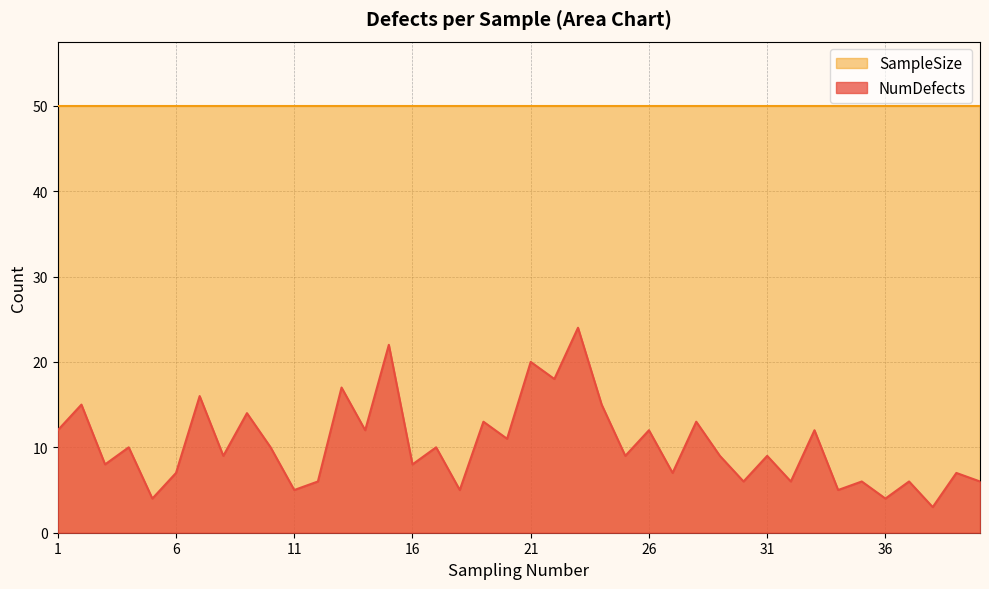

Rank the series by their maximum value, from lowest to highest.

NumDefects, SampleSize